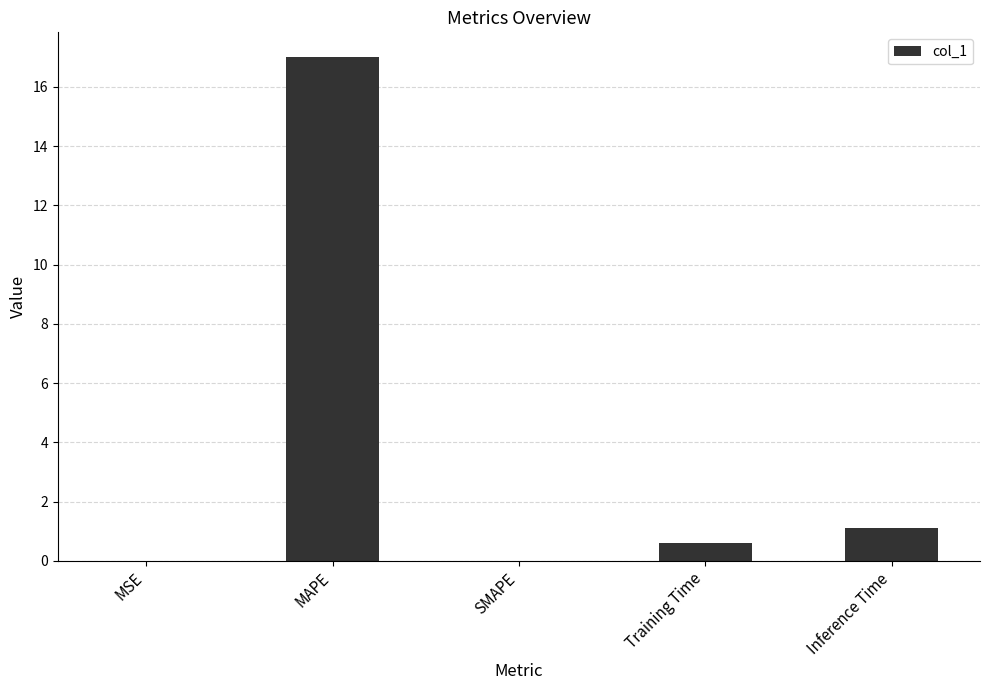

True or false: the data shows 0.0 at SMAPE.

True